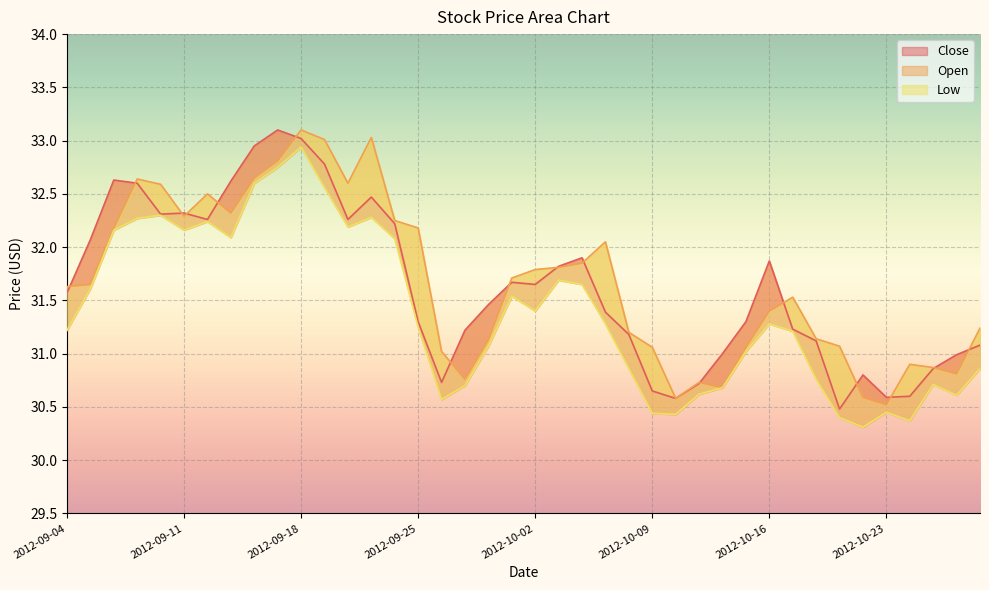

What is the minimum value shown in the chart?

30.3